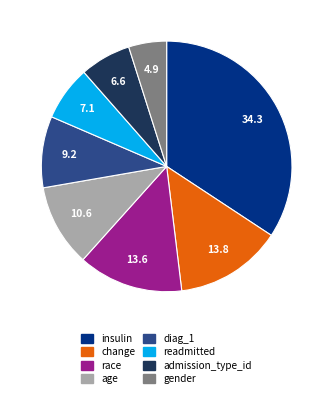

Count the number of slices in the pie.

8